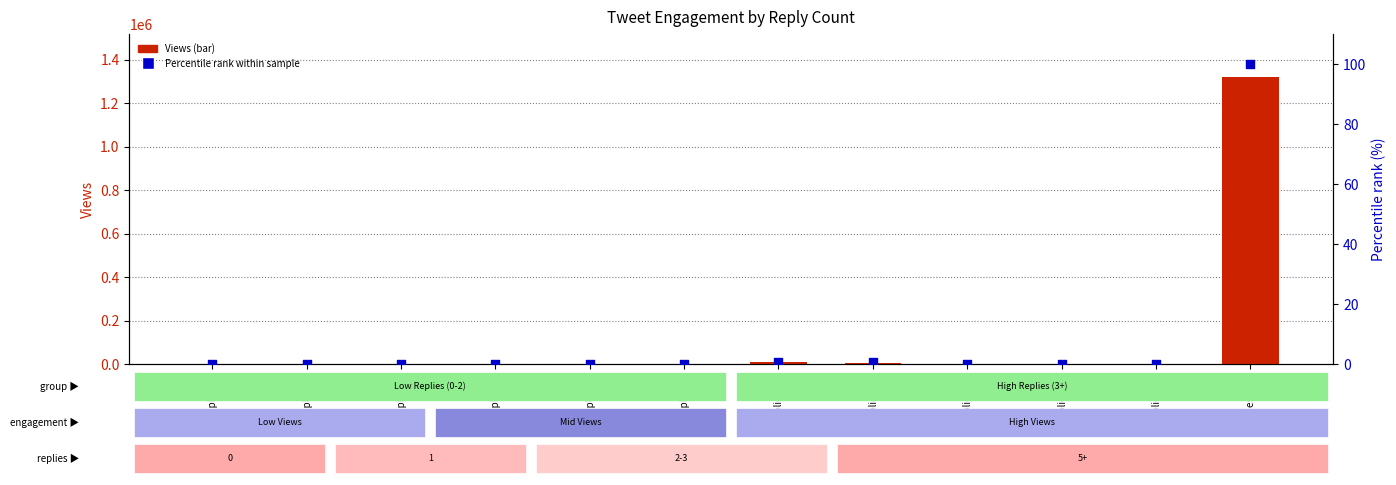

Which series contains the lowest Y value?

Percentile rank within sample